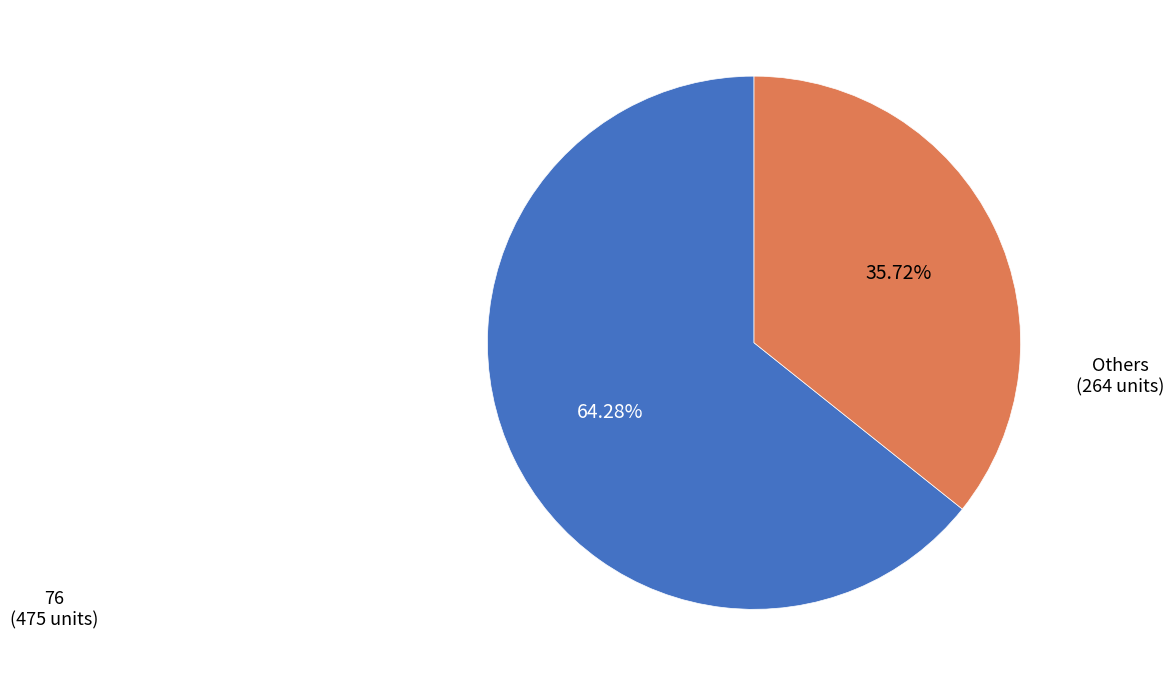

Does any single category account for the majority?

Yes